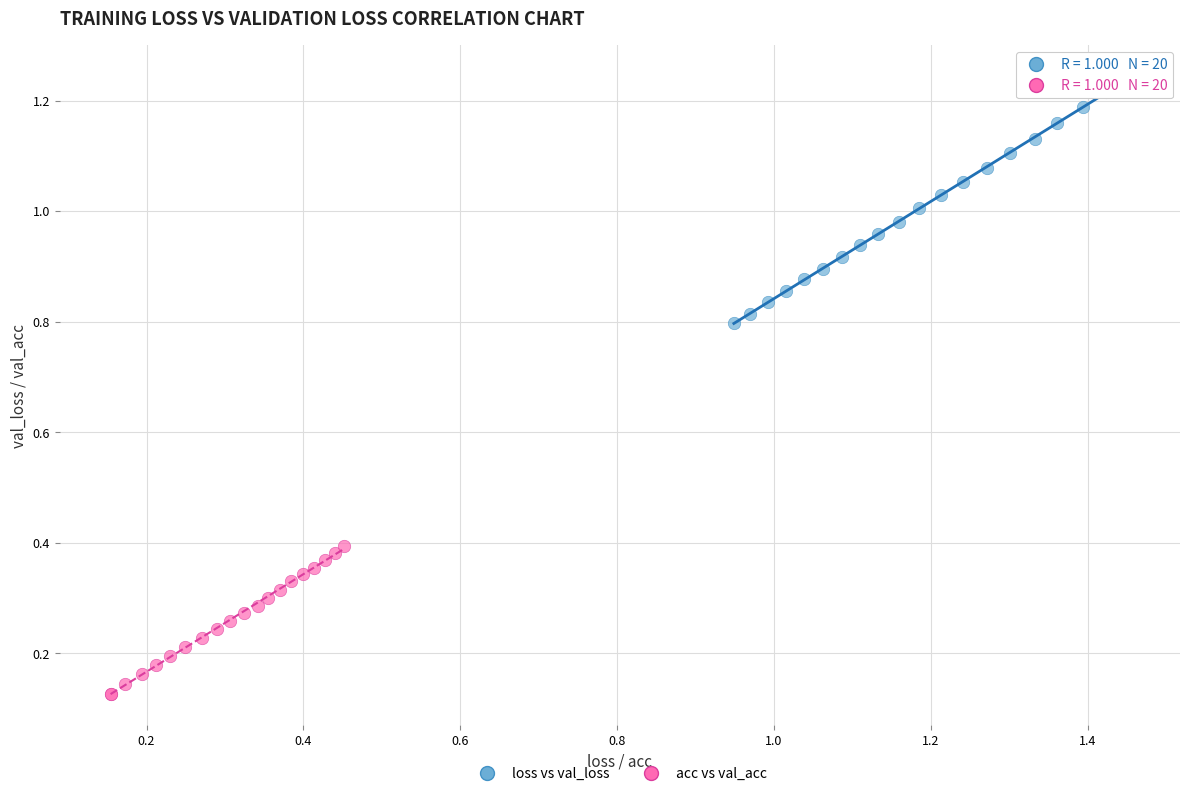

Which series contains the lowest Y value?

acc vs val_acc